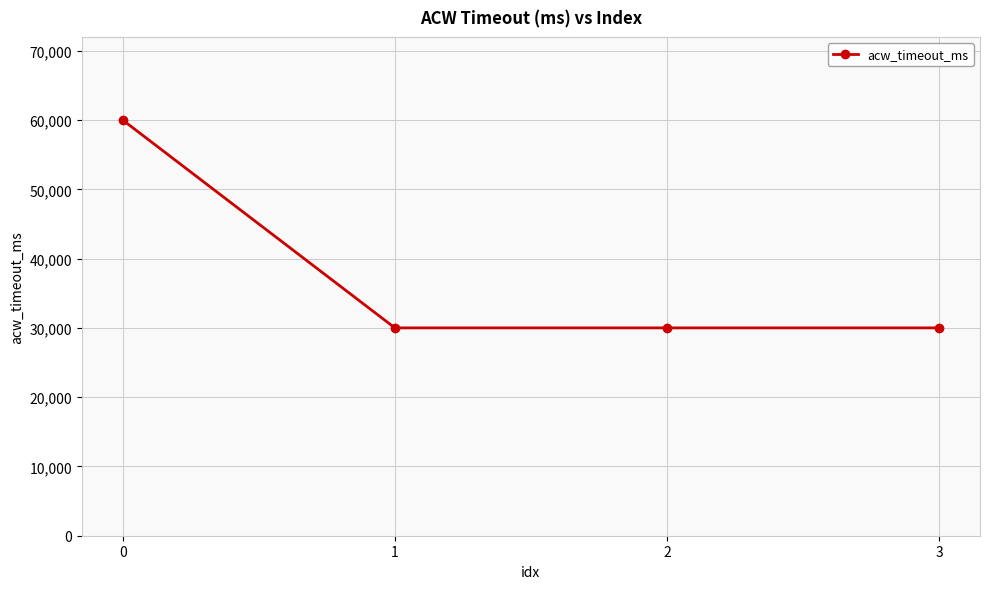

Does the chart display data point markers on the line(s)?

Yes